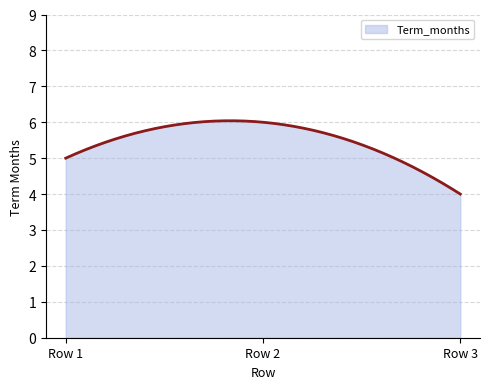

What is the maximum value shown in the chart?

6.0